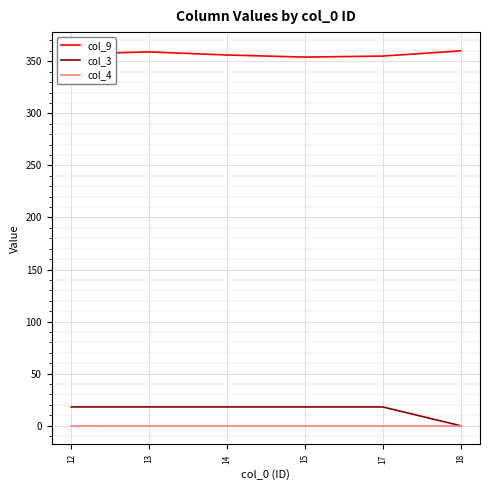

What is the difference between the highest and lowest values at 13?

359